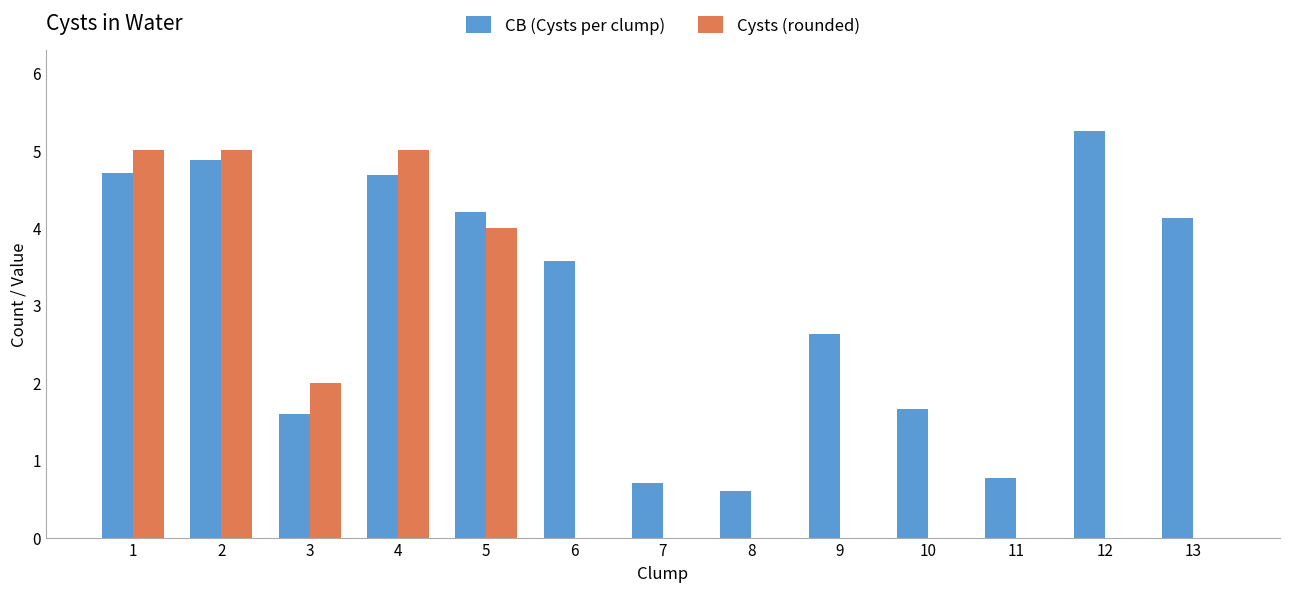

Does the chart contain stacked bars?

No